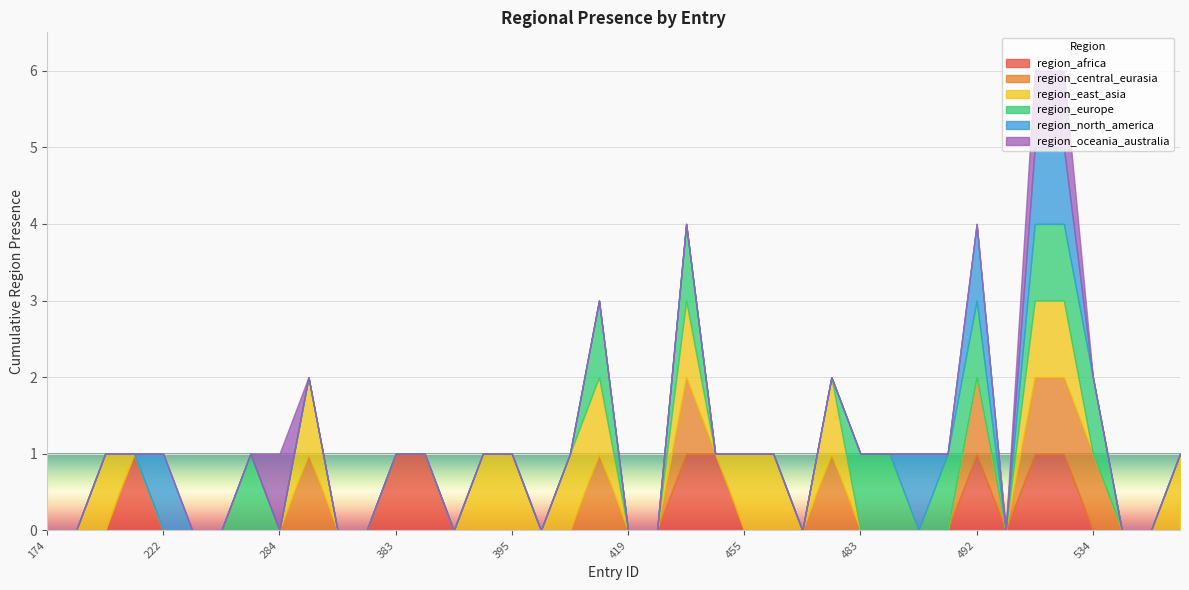

True or false: region_north_america and region_east_asia intersect in this chart.

False